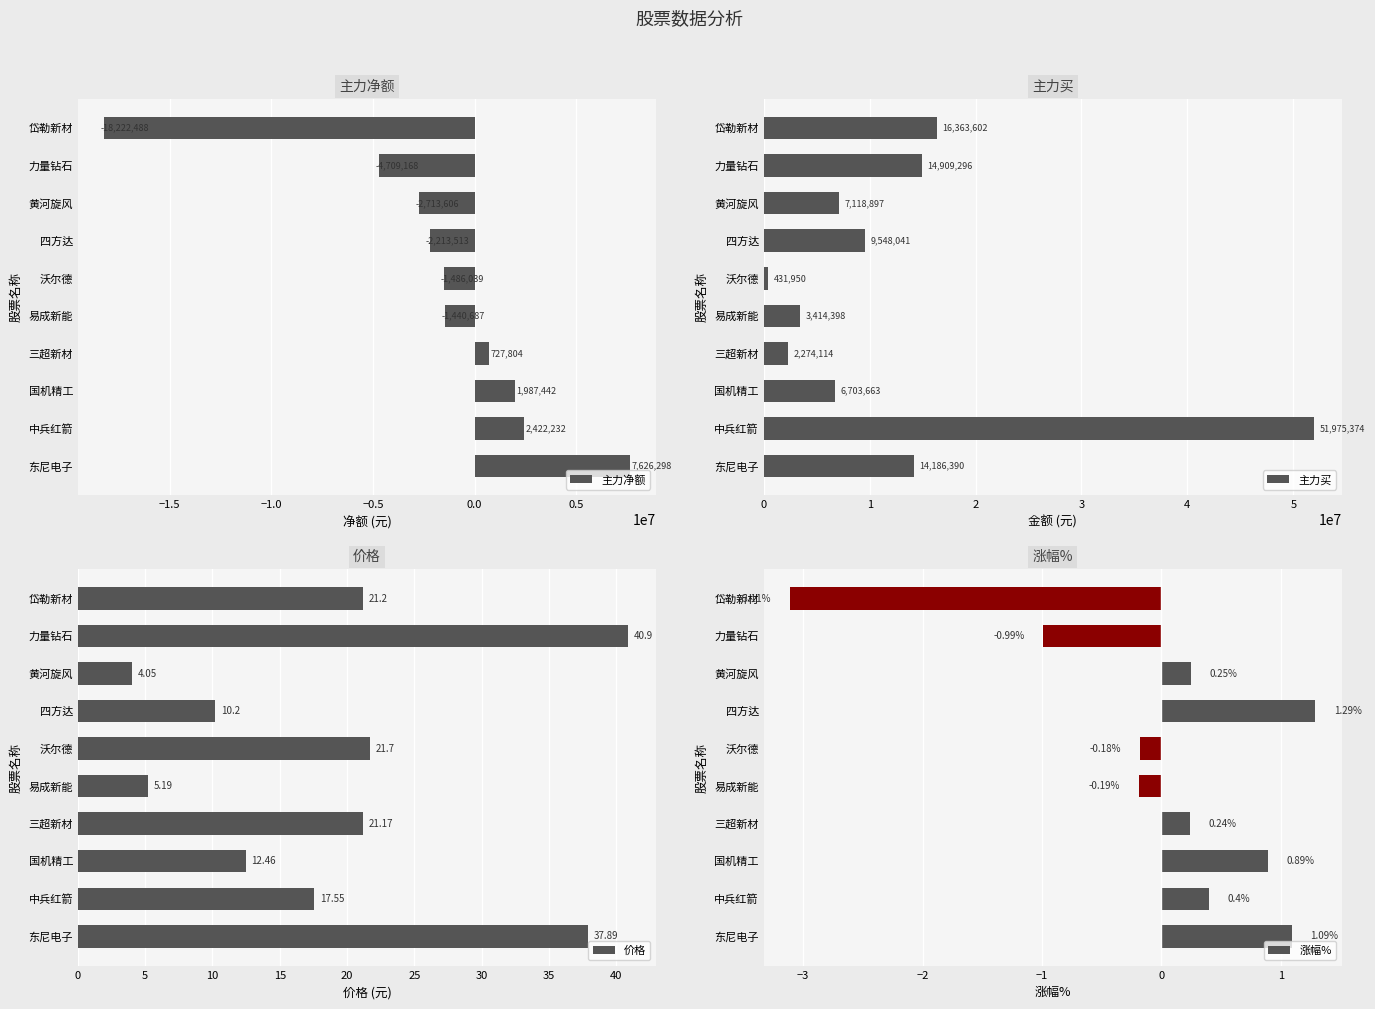

Where is 主力净额 nearest to the value -5298095?

力量钻石